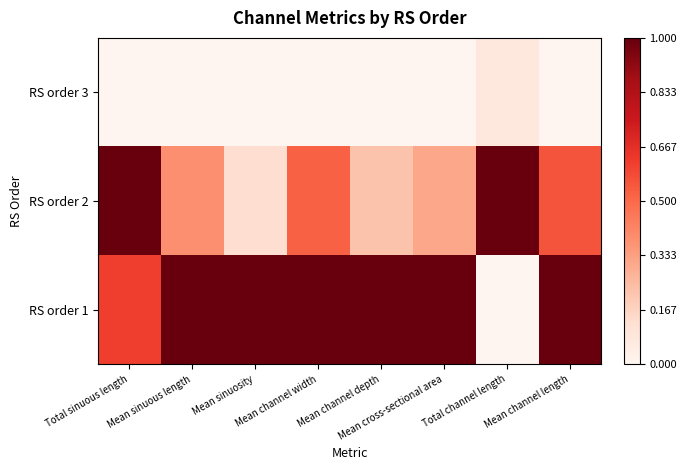

At which category is the sum across all series the highest?

Total sinuous length